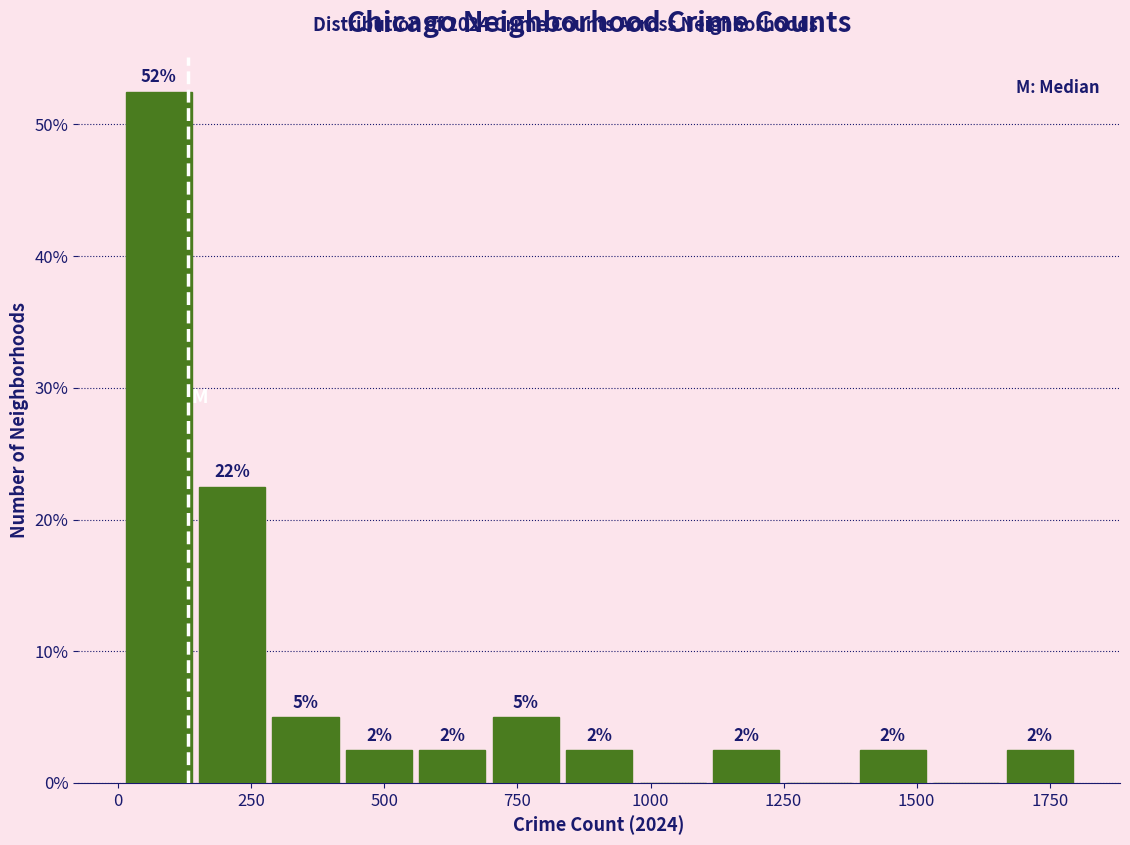

Around what value on the x-axis is the tallest bar? Give the approximate position of its centre, as read against the axis.

100